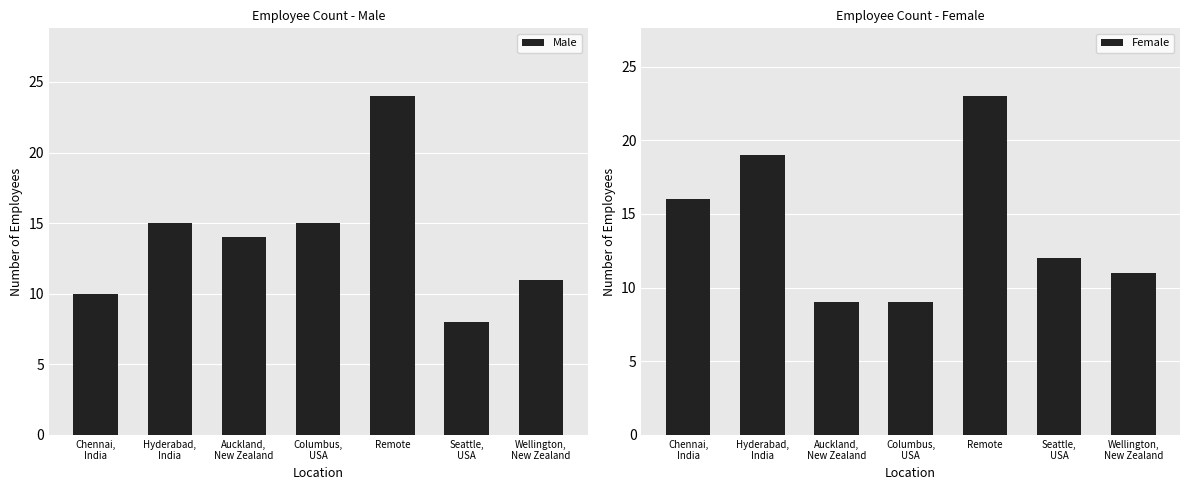

Are the bars horizontal?

No